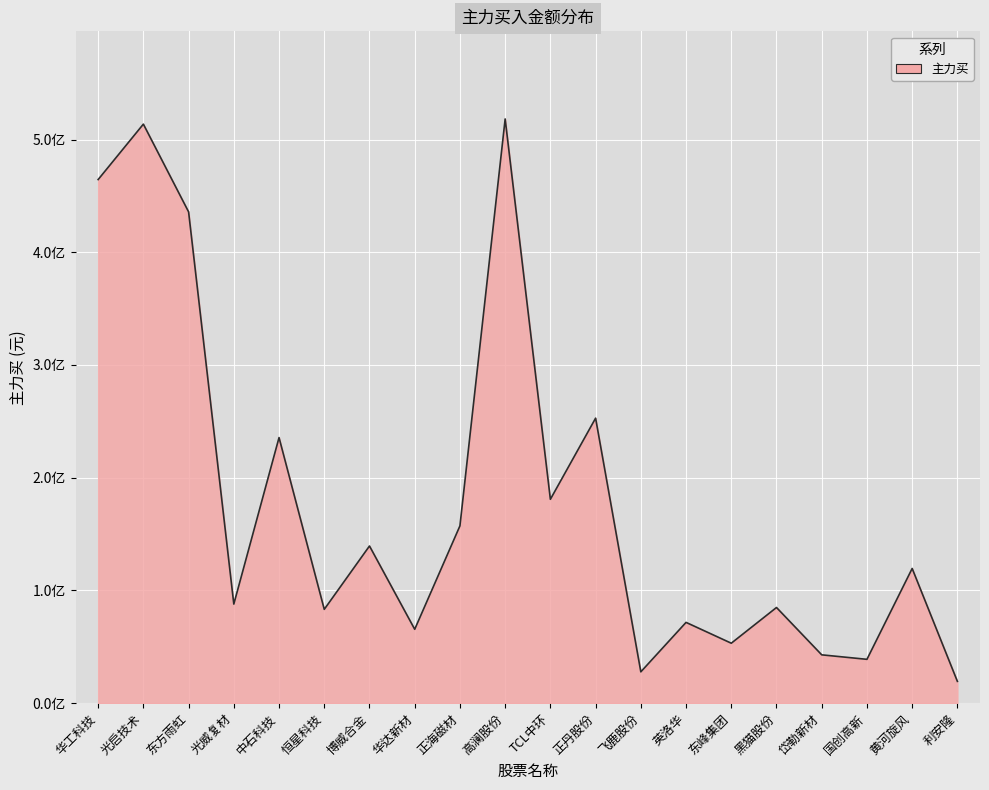

What is the difference between the maximum and minimum values?

498892508